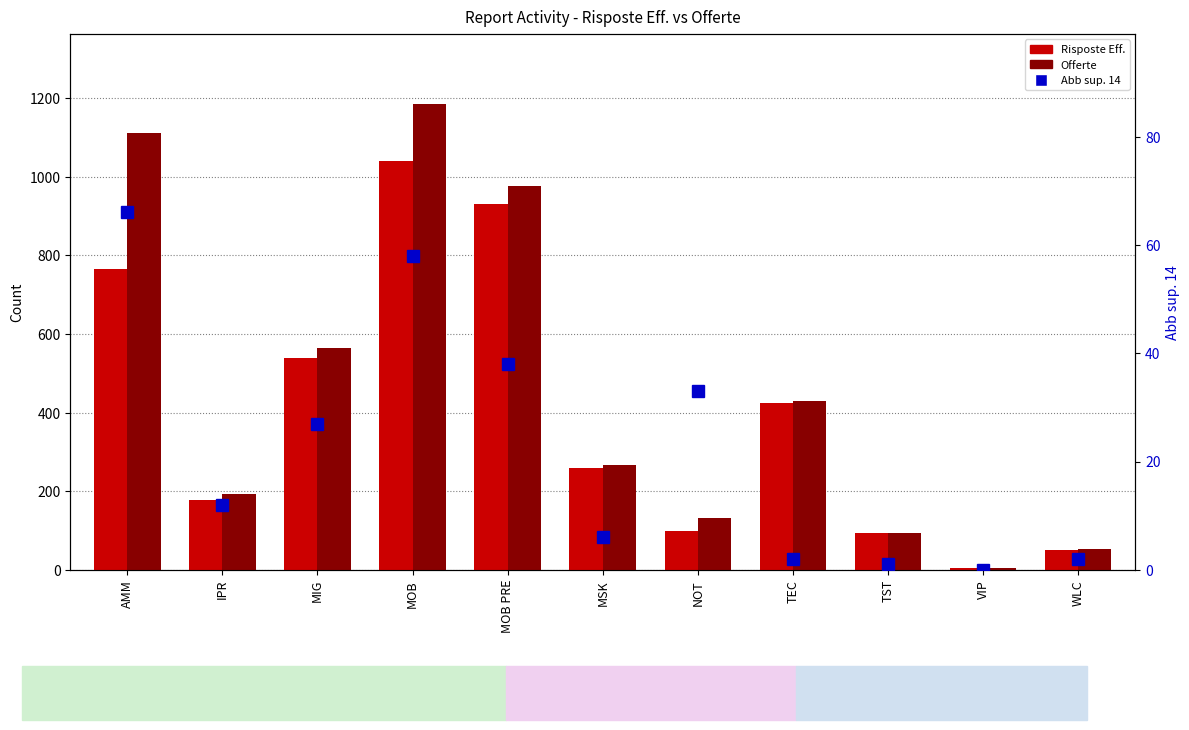

Reading left to right, what are all the values shown in this chart?

Risposte Eff.: AMM=764.3	IPR=177.0	MIG=540.0	MOB=1041.0	MOB PRE=930.0	MSK=260.0	NOT=98.0	TEC=425.0	TST=93.0	VIP=4.0	WLC=50.0
Offerte: AMM=1112.3	IPR=192.0	MIG=565.0	MOB=1186.0	MOB PRE=976.0	MSK=266.0	NOT=131.0	TEC=430.0	TST=94.0	VIP=4.0	WLC=52.0
Abb sup. 14: AMM=66.0	IPR=12.0	MIG=27.0	MOB=58.0	MOB PRE=38.0	MSK=6.0	NOT=33.0	TEC=2.0	TST=1.0	VIP=0.0	WLC=2.0